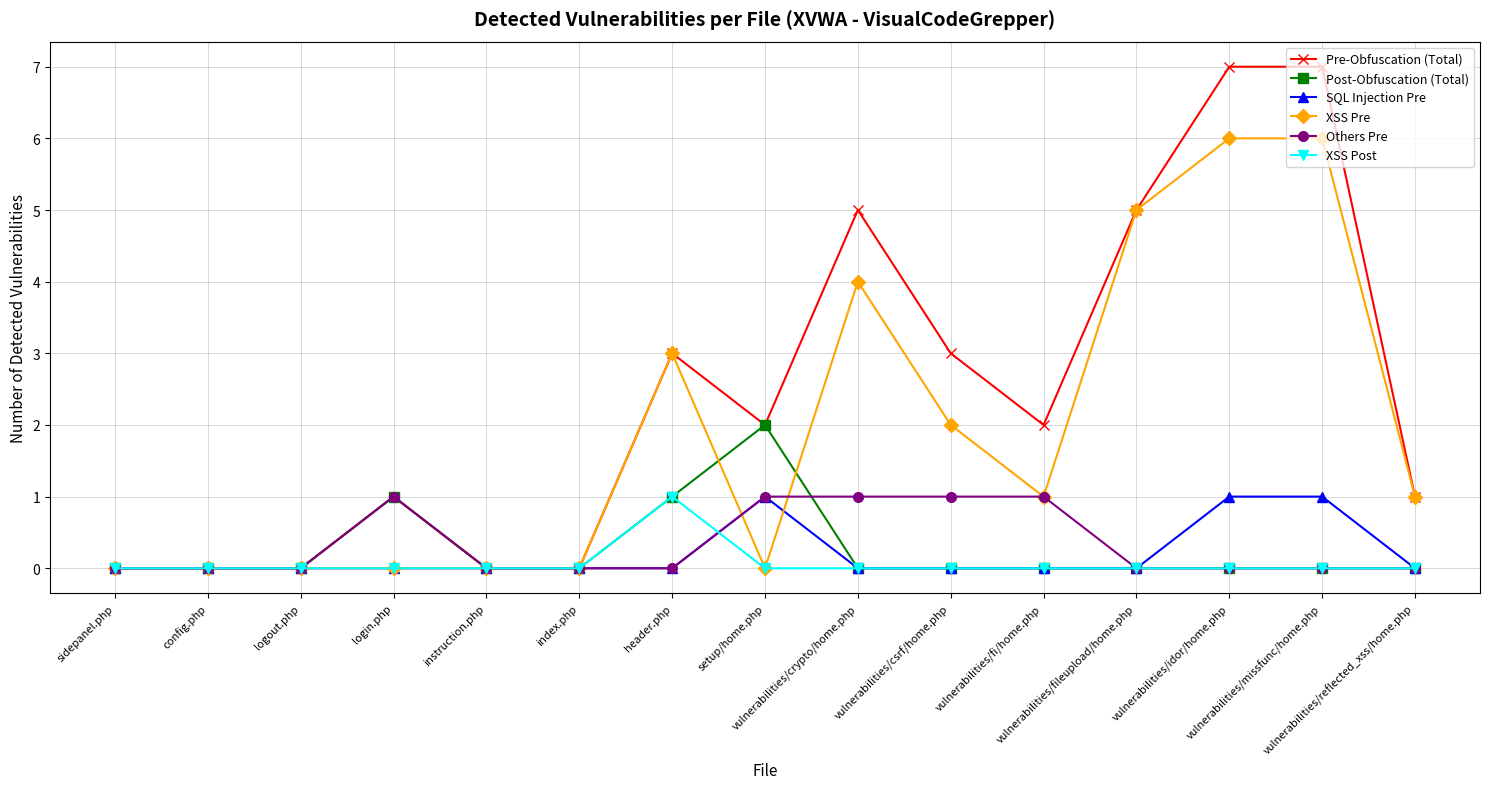

What is the greatest value displayed?

7